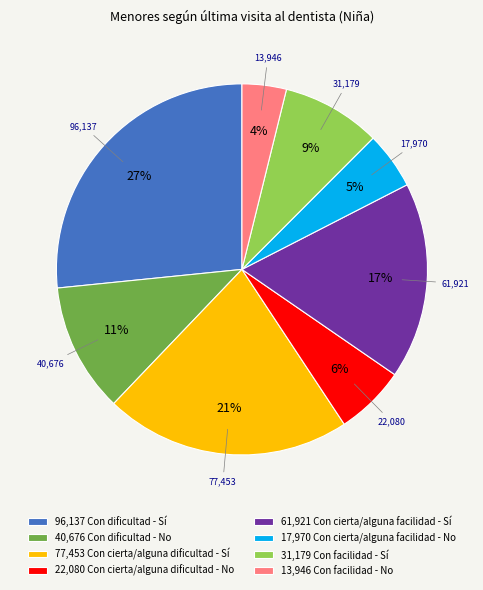

What is the ratio of the value at 40,676 Con dificultad - No to the value at 77,453 Con cierta/alguna dificultad - Sí?

0.5